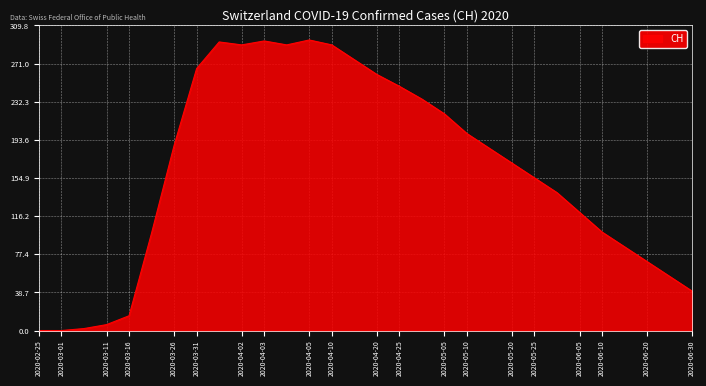

What is the greatest value displayed?

295